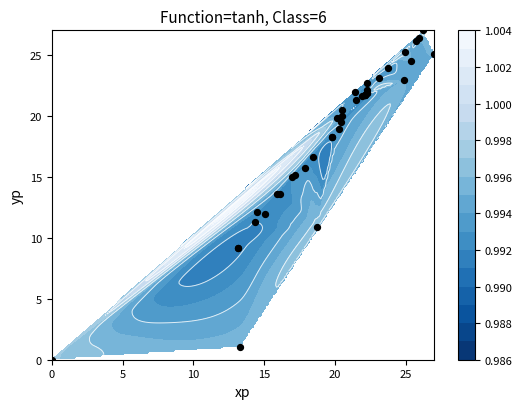

The value at 27 is 8.4. True or false?

False